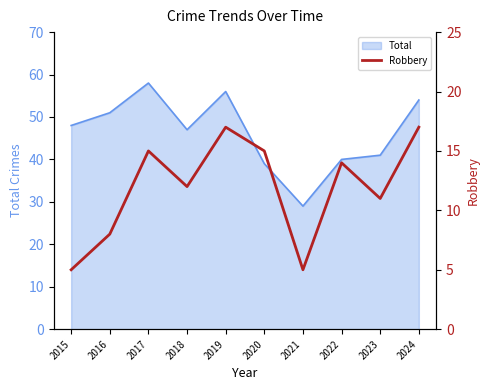

How many categories are shown in the chart?

10